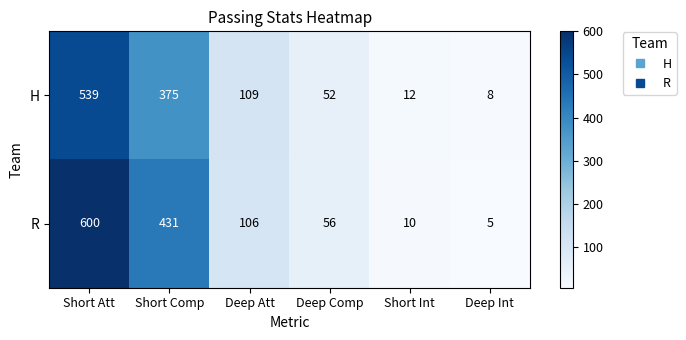

What is the spread (max minus min) of values at Deep Int?

3